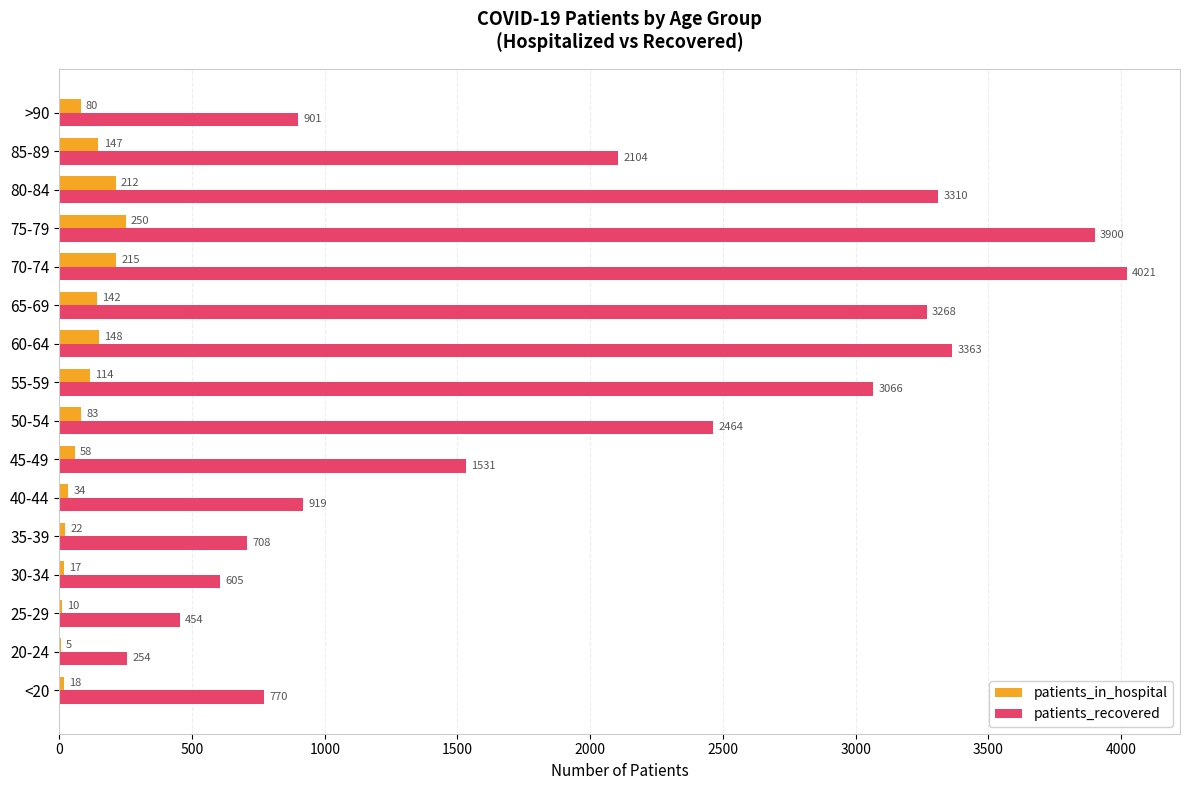

Which category has the highest value in the patients_in_hospital series?

75-79